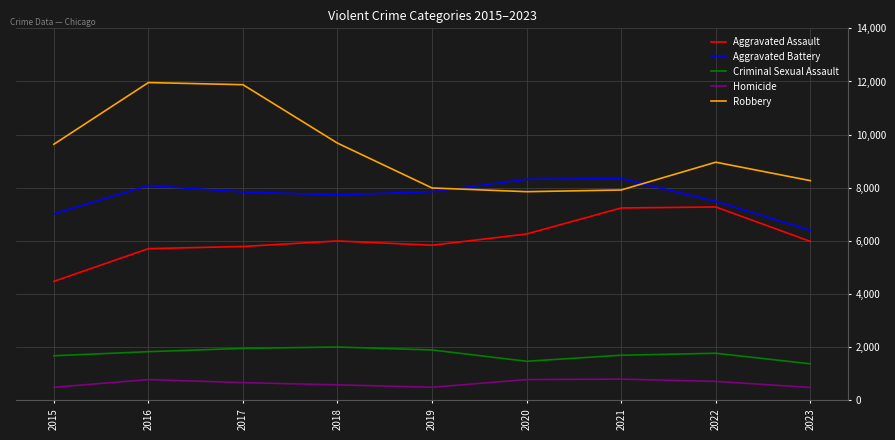

What is the difference between the maximum and minimum values in the Robbery series?

4105